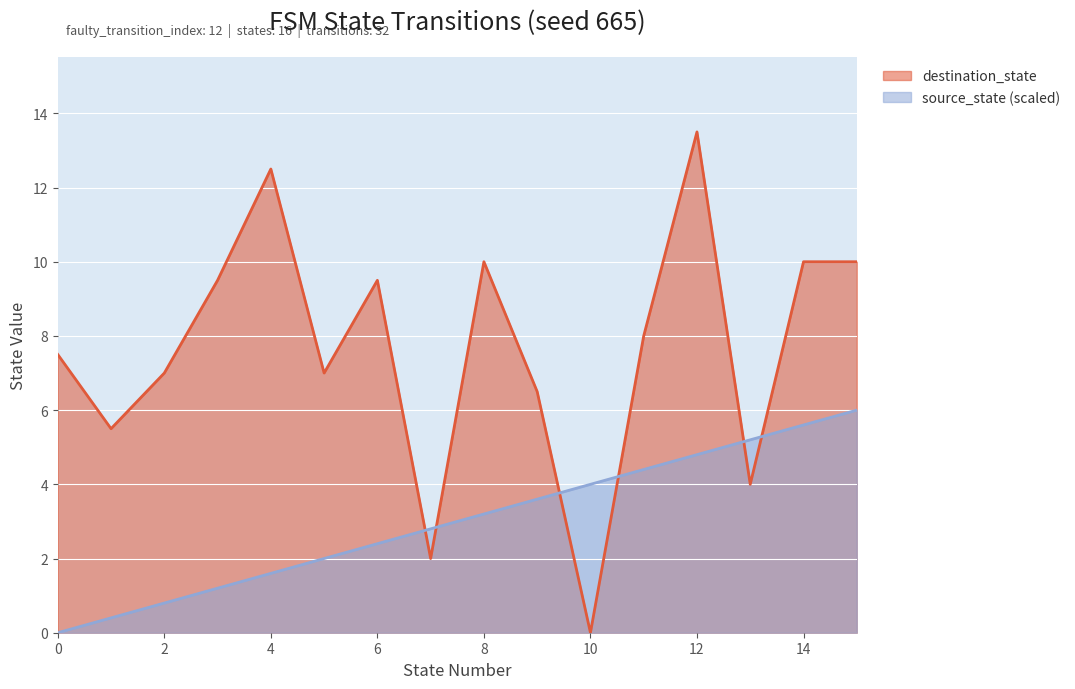

What is the total value across all series at 2?

7.8